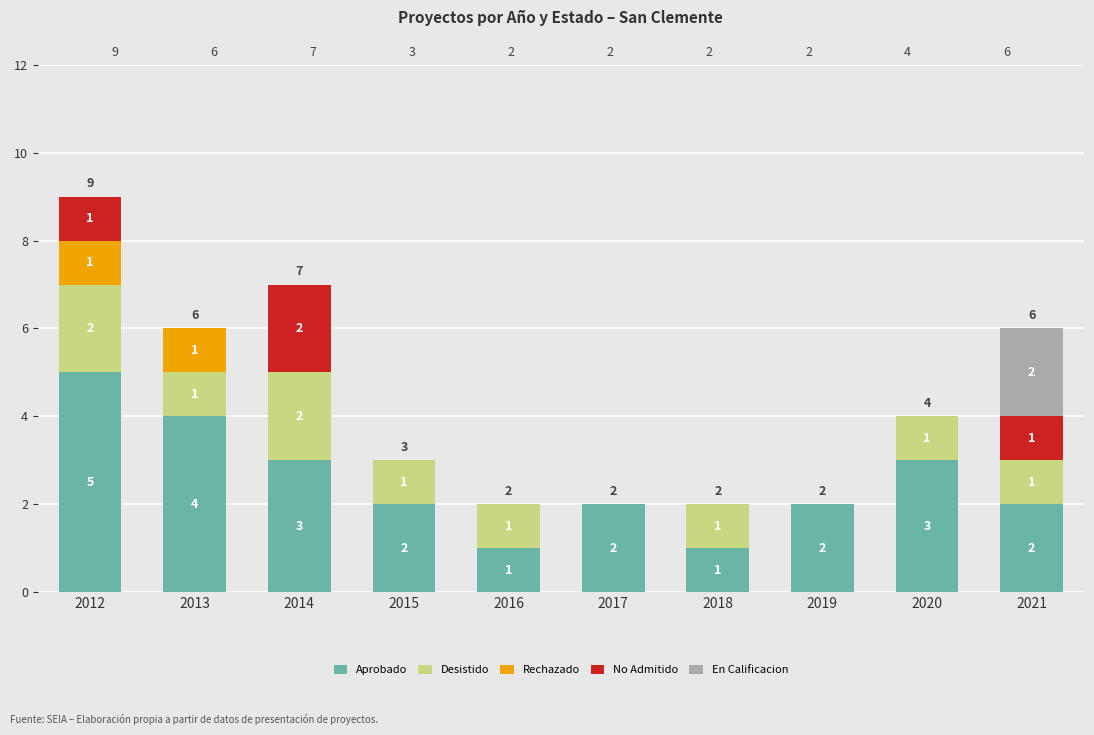

What value does the Aprobado series have at 2015?

2